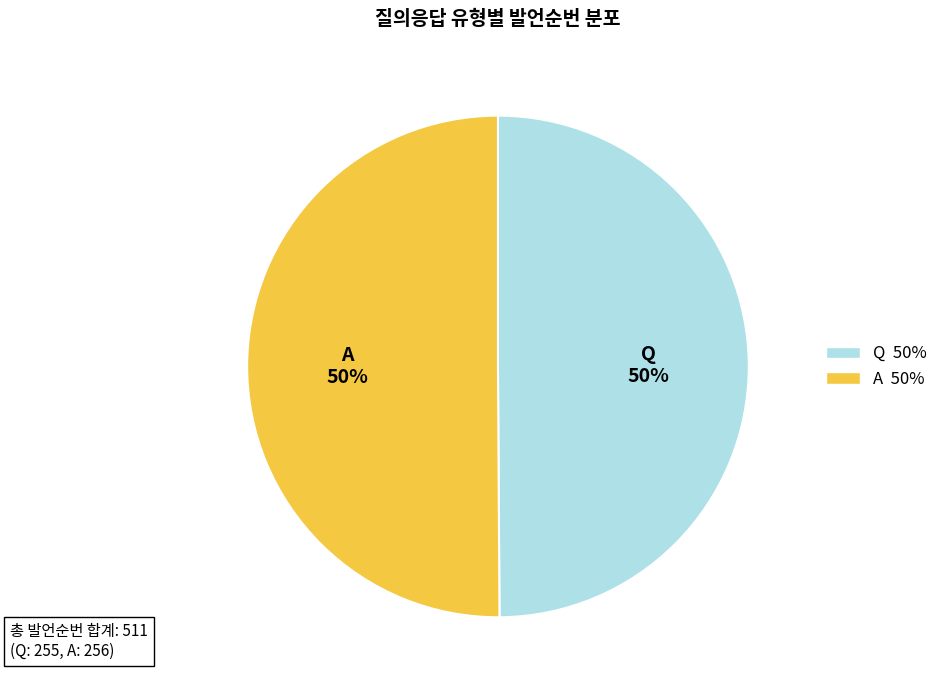

Is it true that A is 57% of the pie?

False